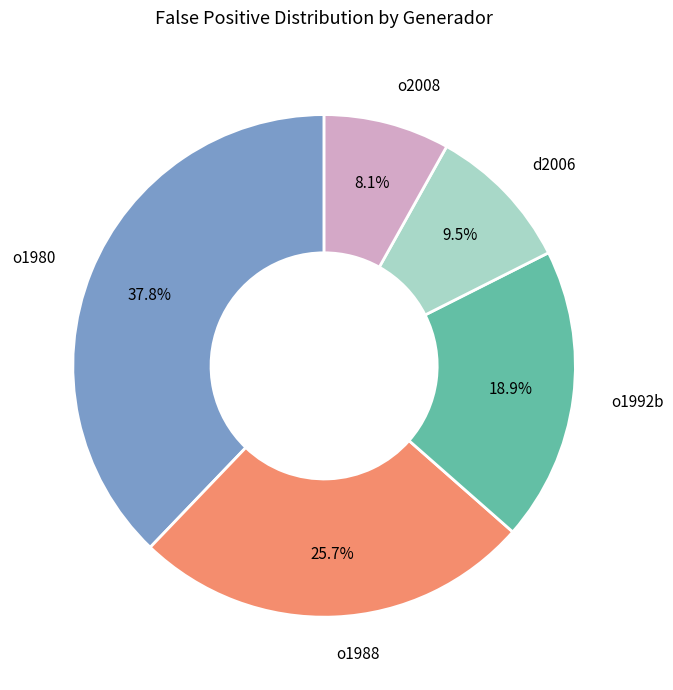

Does any single category account for the majority?

No